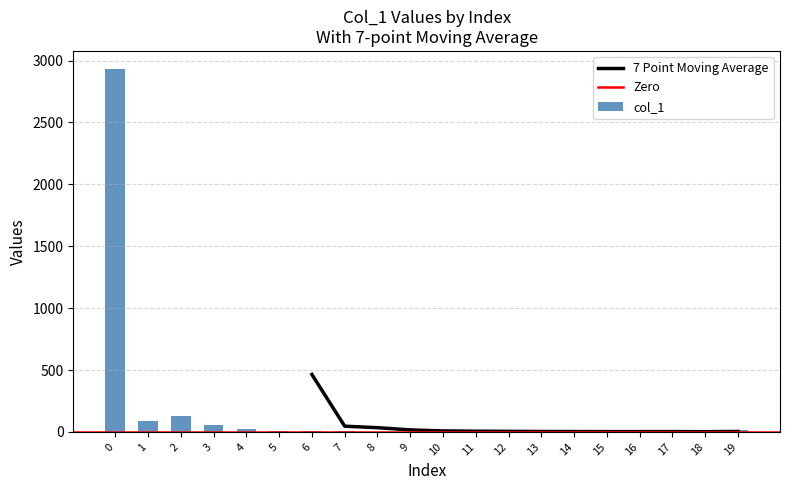

Is it true that the value at 12 is 1?

False